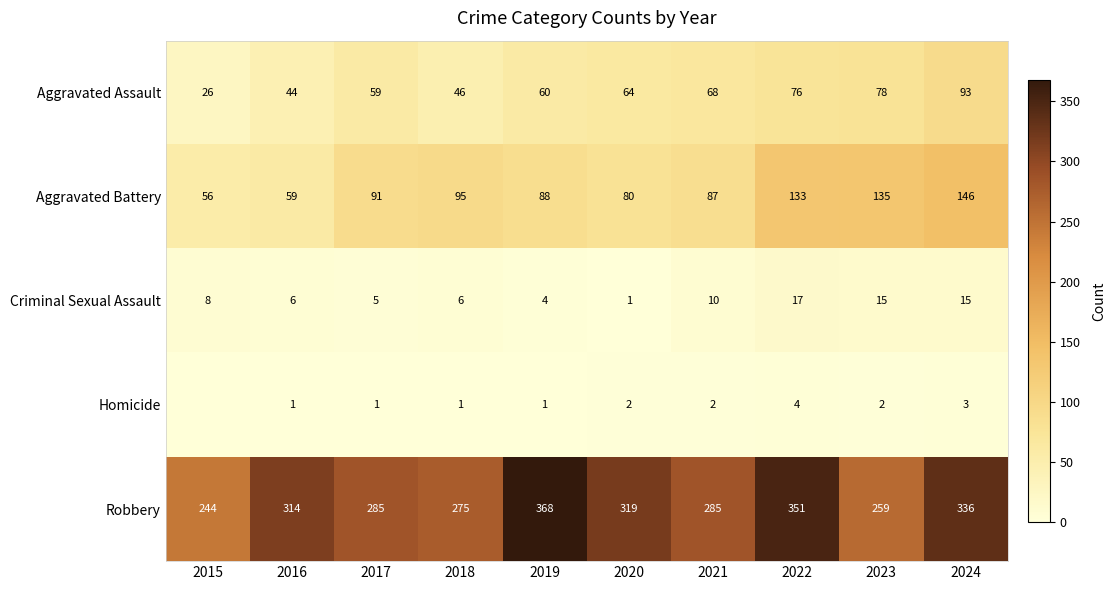

What is the highest value of the Aggravated Battery series?

146